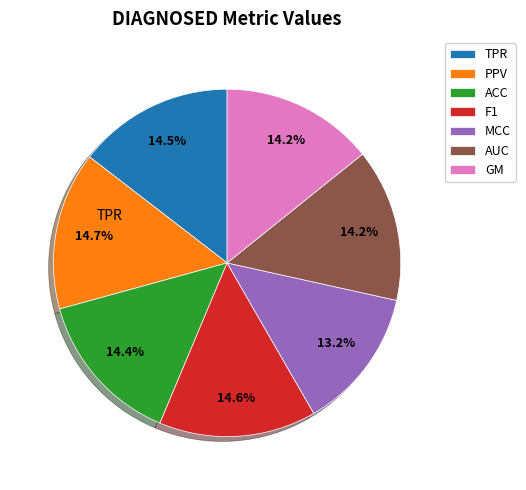

Is there any slice that represents more than half of the pie?

No